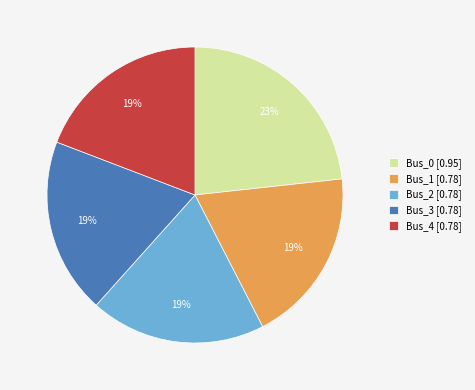

What percentage is the Bus_2 slice, to the nearest percent?

19%